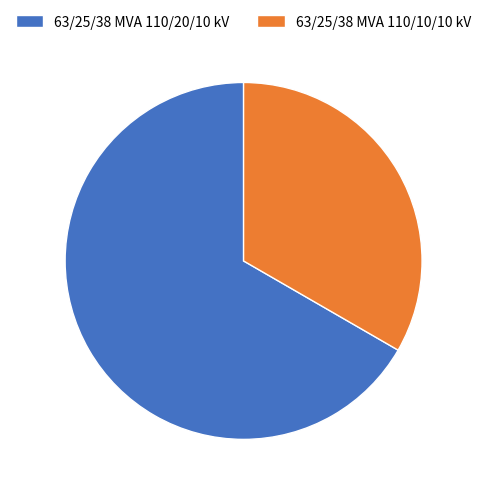

How many slices are in this pie chart?

2